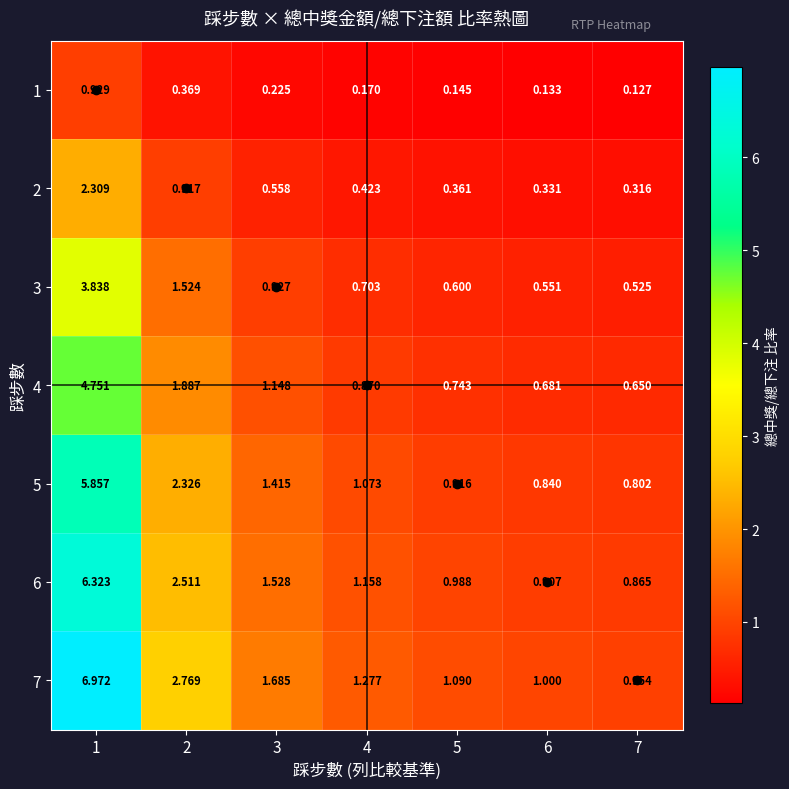

Is the value of 3 at 4 greater than the value of 2 at 5?

Yes